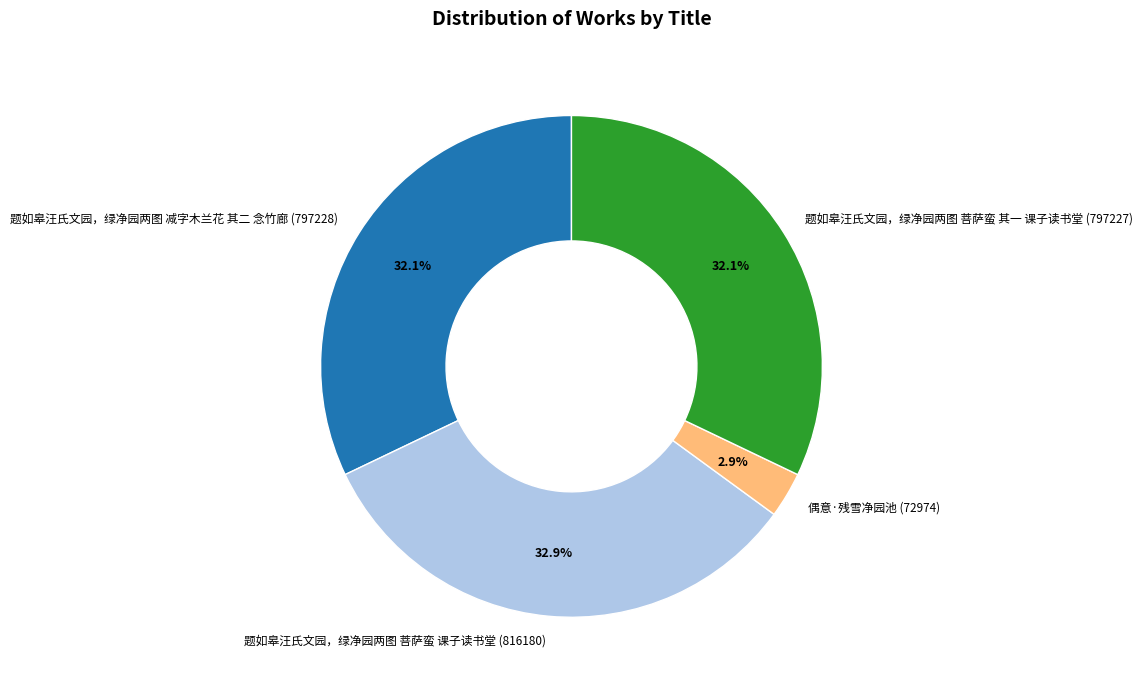

Is it true that 题如皋汪氏文园，绿净园两图 菩萨蛮 其一 课子读书堂 is 19% of the pie?

False